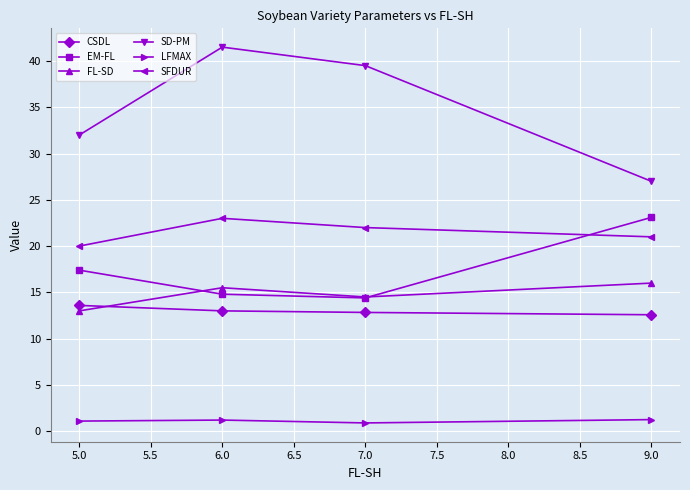

What is the minimum value for SD-PM?

27.0